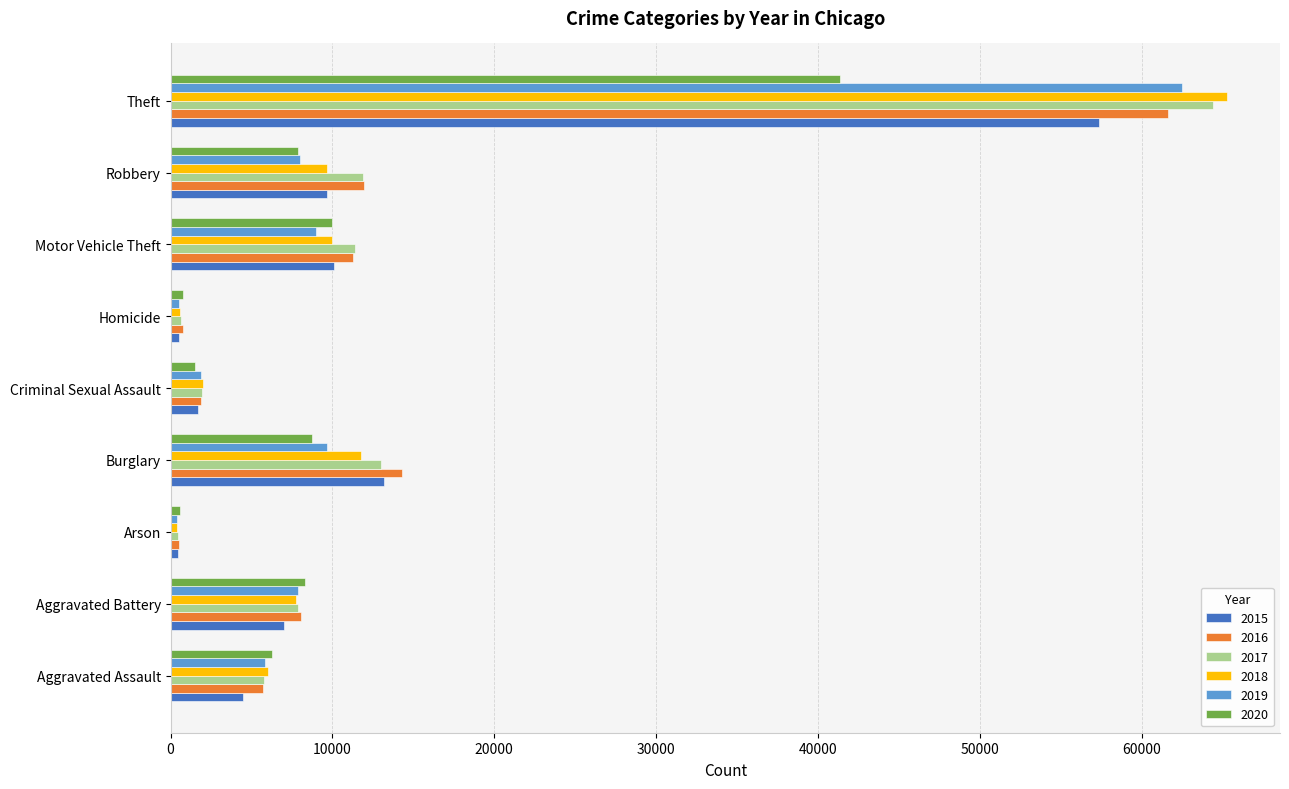

Between Burglary and Criminal Sexual Assault, which series saw the biggest shift?

2016